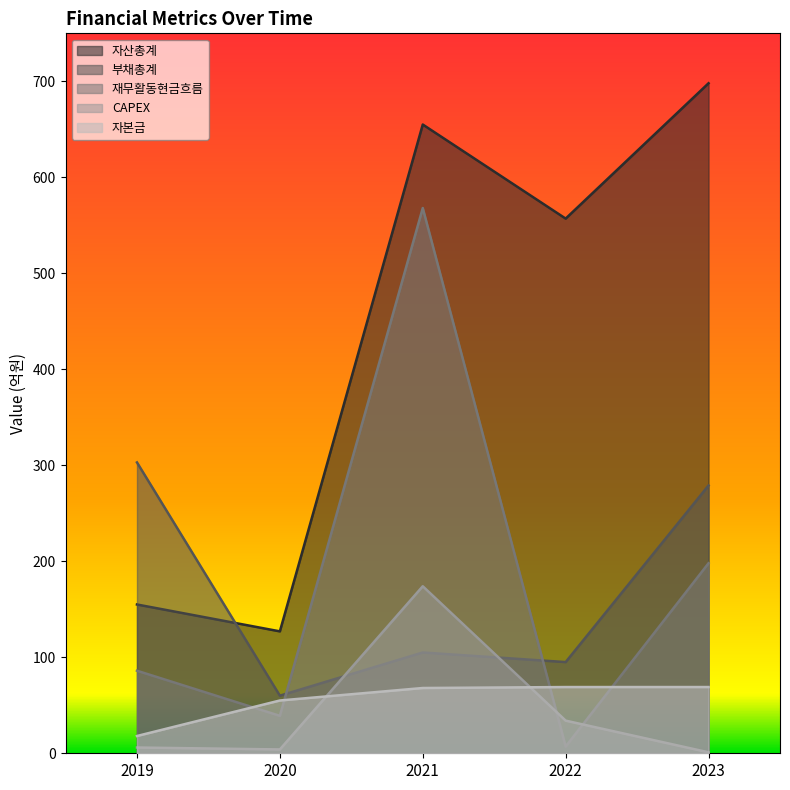

Does the chart display data point markers on the line(s)?

No